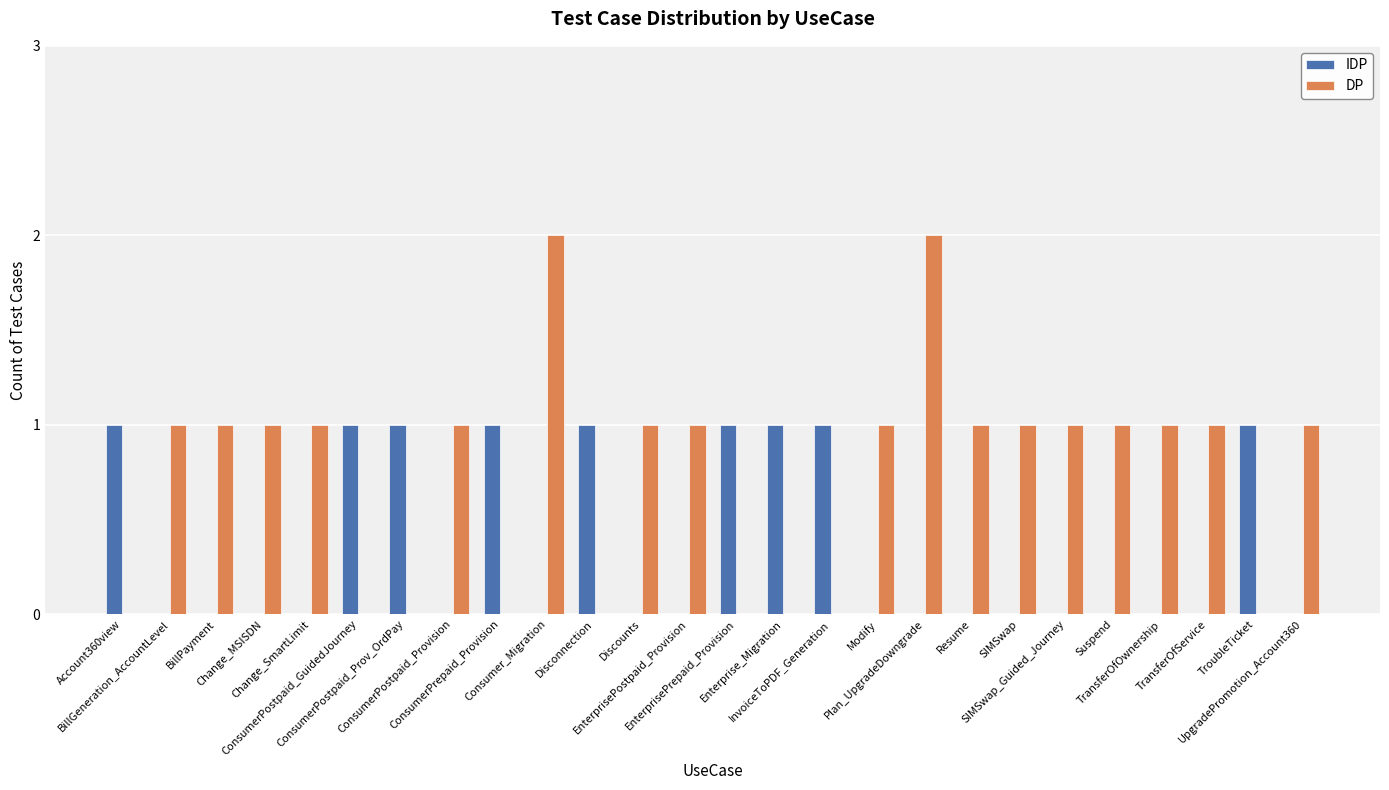

Which series has the largest total across all categories?

DP